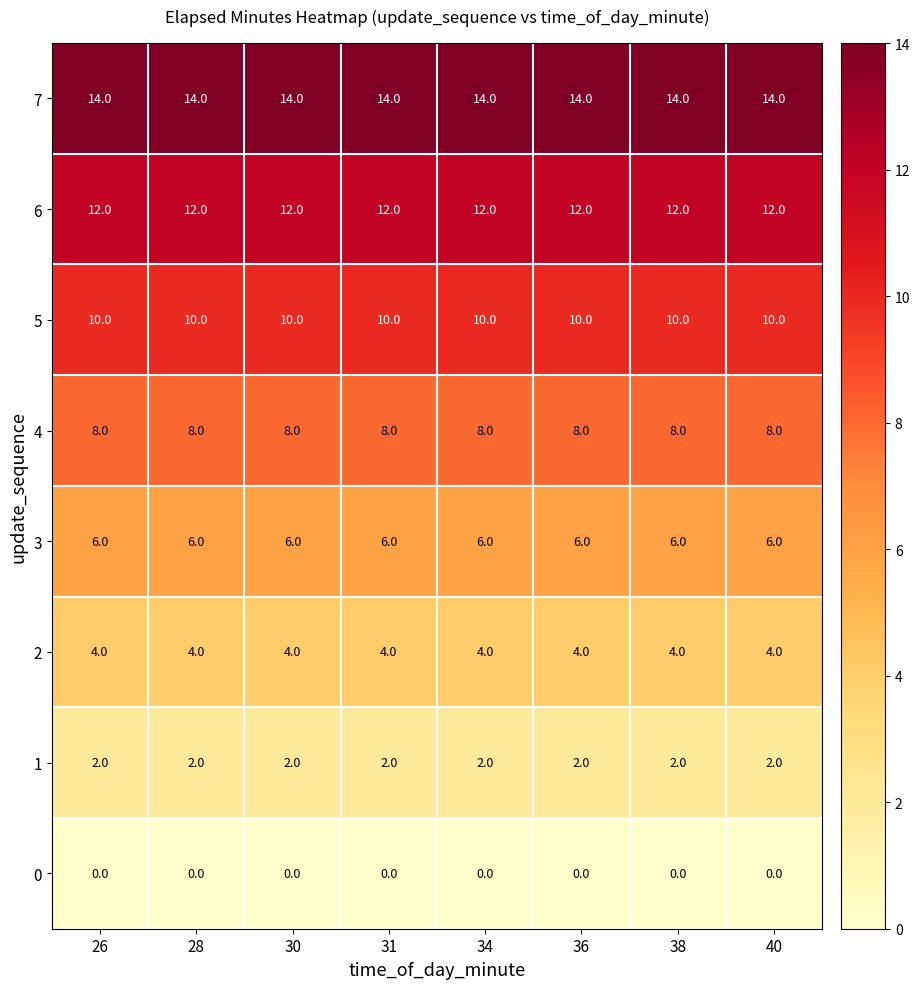

What is the average value of the 4 series?

8